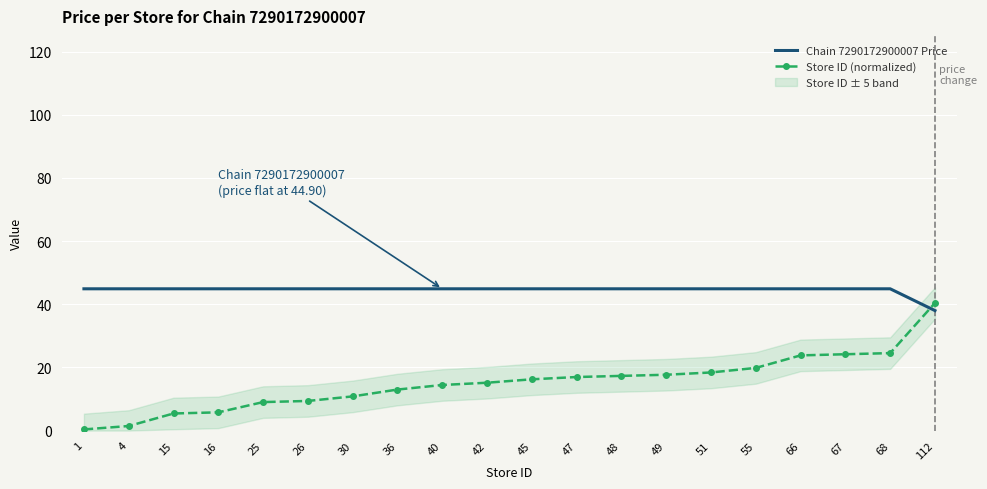

What is the approximate value of Chain 7290172900007 Price at 40?

44.9